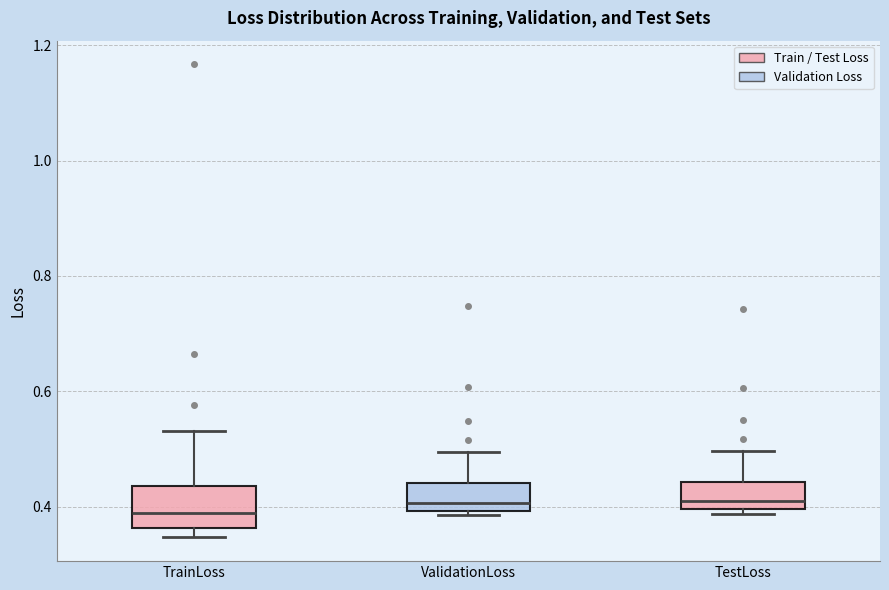

Where is the lower edge of the box for ValidationLoss on the y-axis? The values are not printed on the chart, so give them approximately, as read against the axis.

0.40